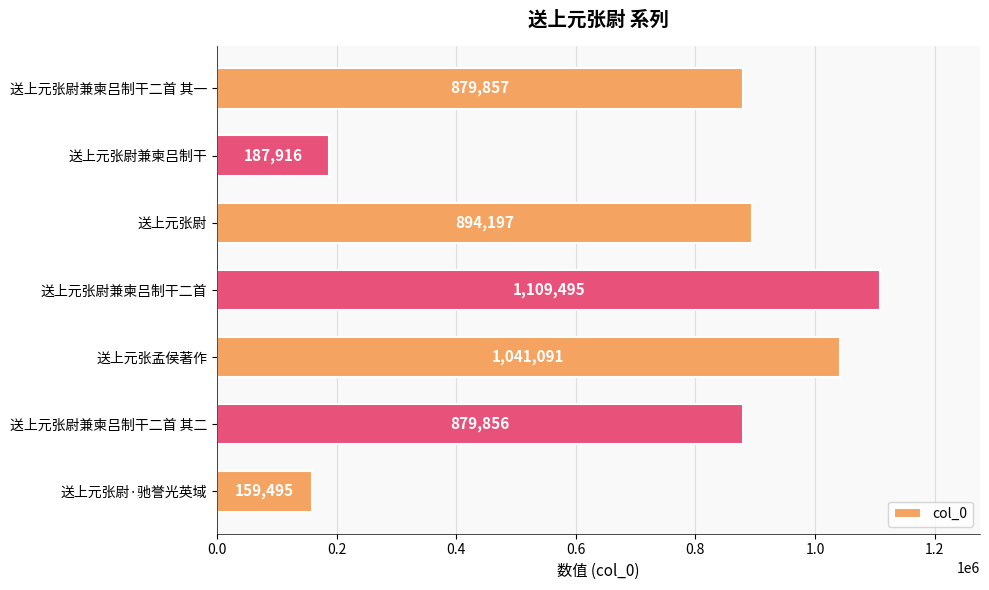

The chart shows a value of 1601766 at 送上元张尉. True or false?

False